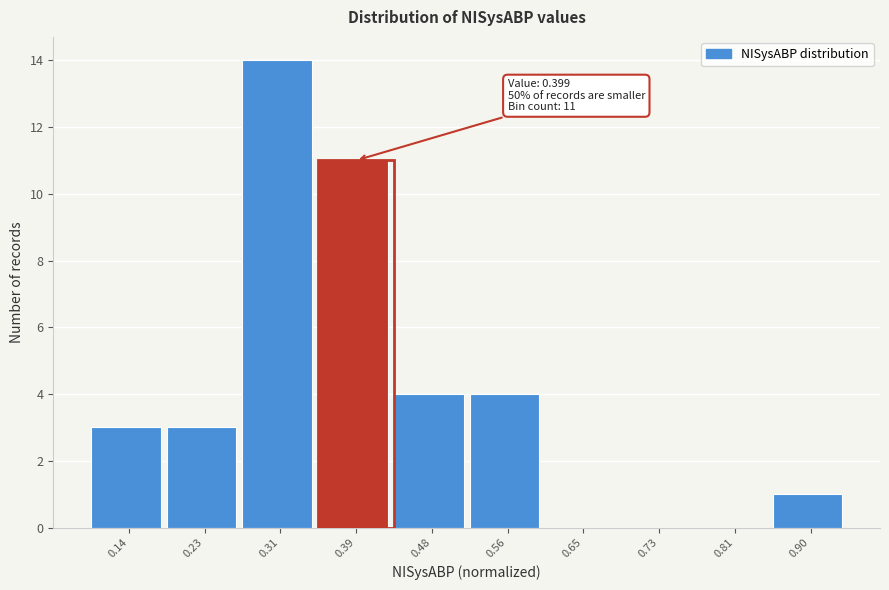

Reading right to left, what are all the values shown in this chart?

0.90=1	0.81=0	0.73=0	0.65=0	0.56=4	0.48=4	0.39=11	0.31=14	0.23=3	0.14=3